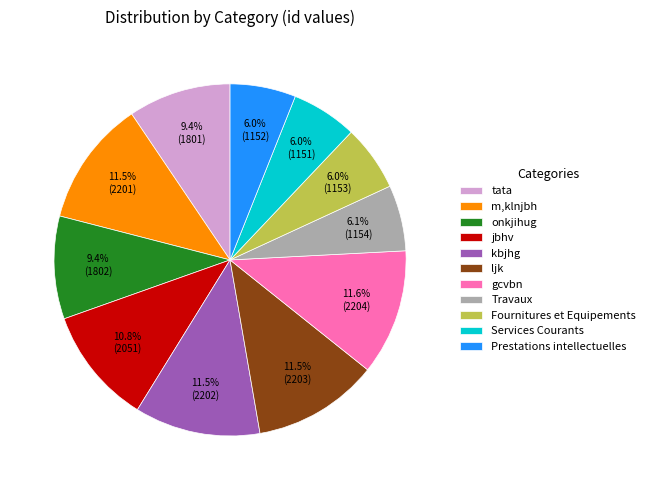

What percentage is the Services Courants slice, to the nearest percent?

6%